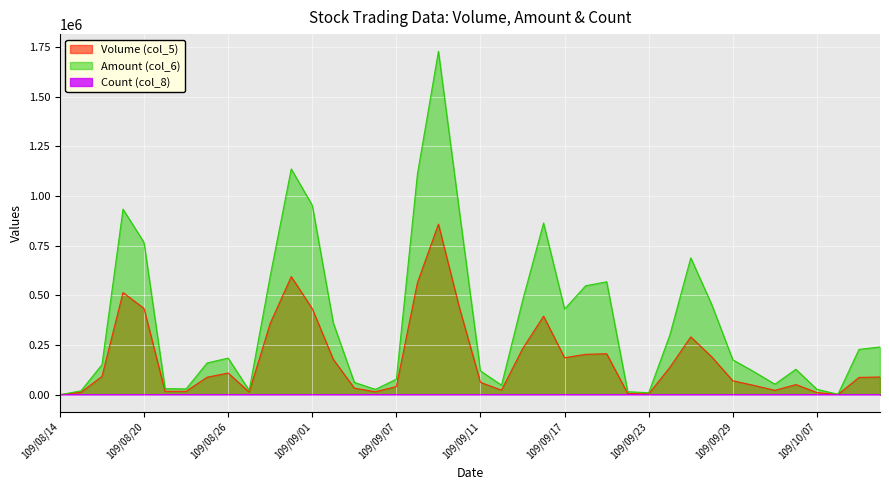

True or false: Volume (col_5) and Count (col_8) cross at least once.

False